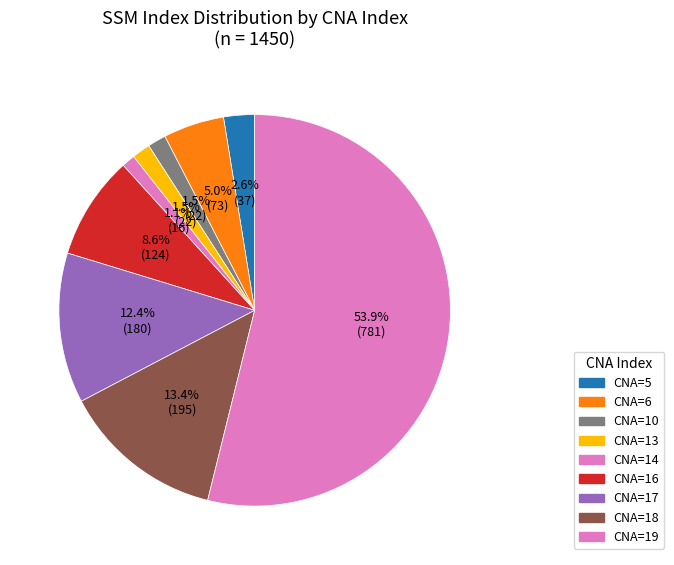

How many slices are in this pie chart?

9